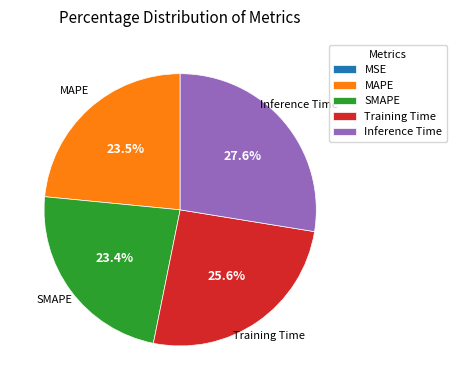

Do SMAPE and Training Time together represent more than half of the pie?

No